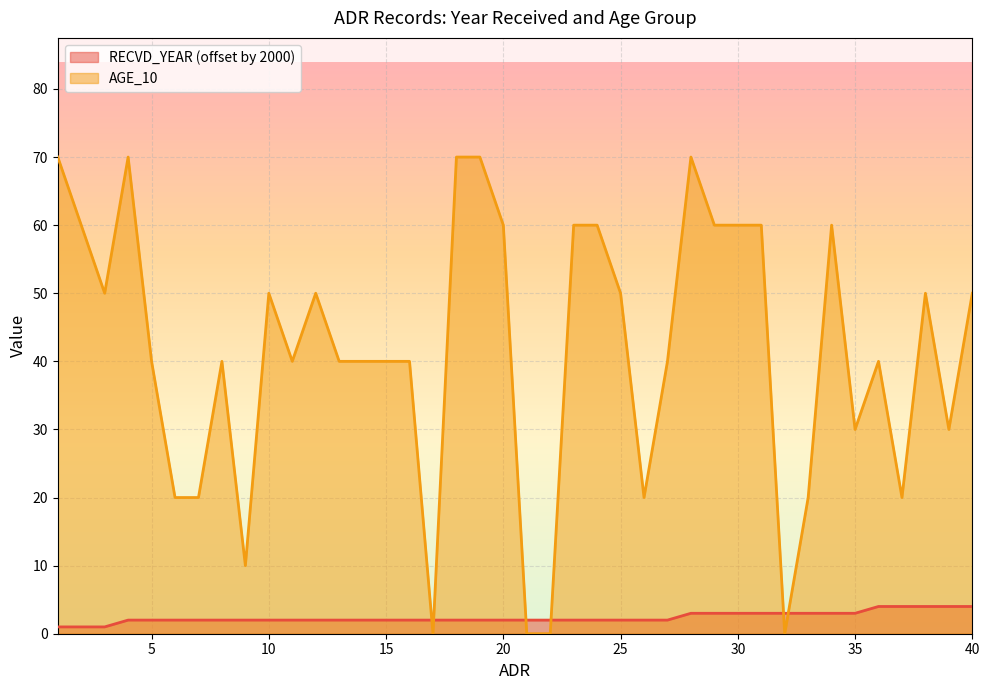

How many lines are shown in the chart?

2